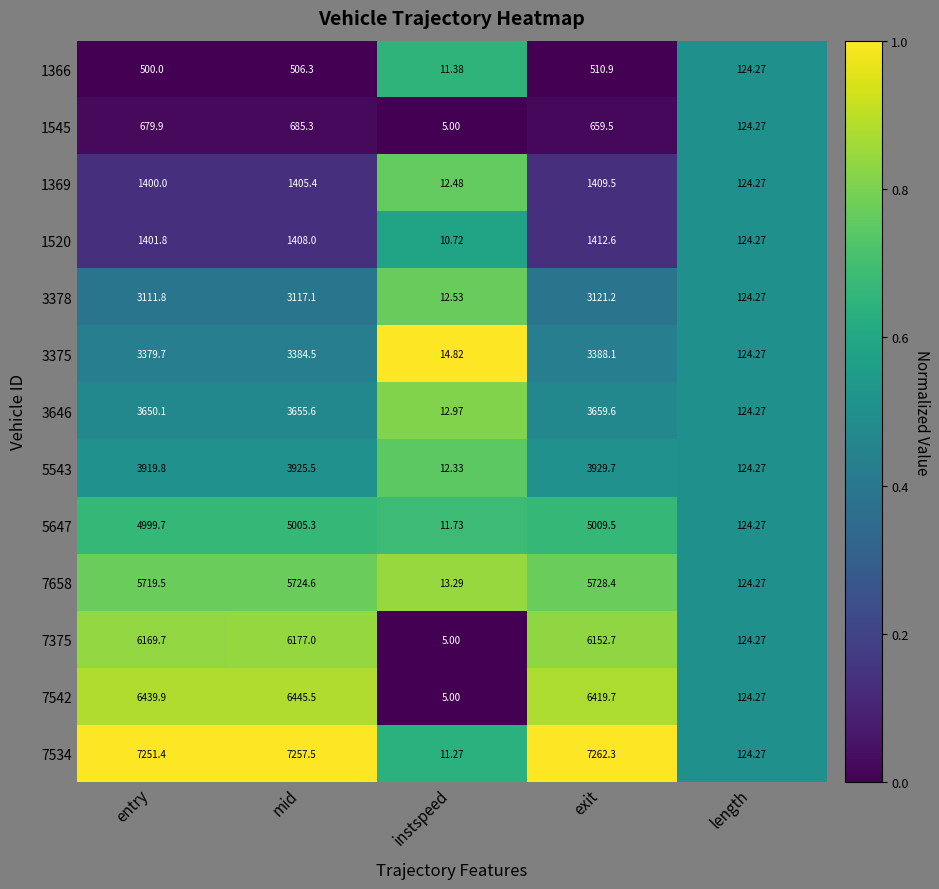

At which category is the sum across all series the highest?

mid